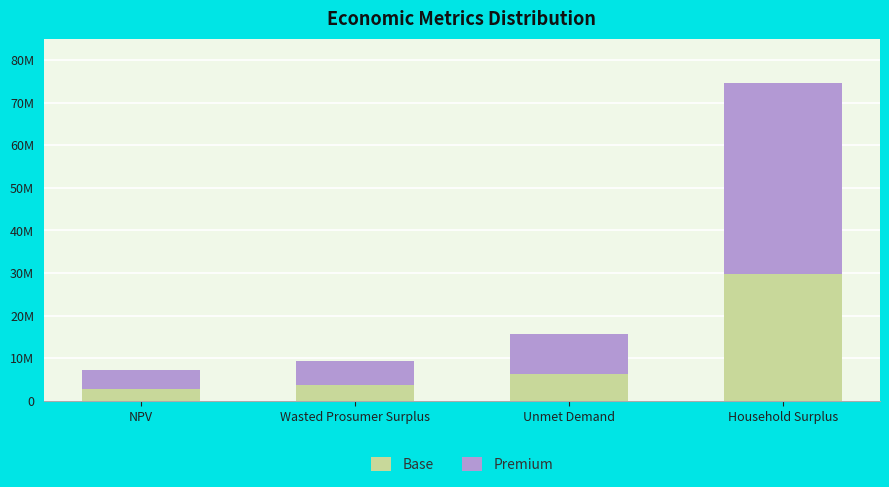

What are all the series names shown in the legend?

Base, Premium